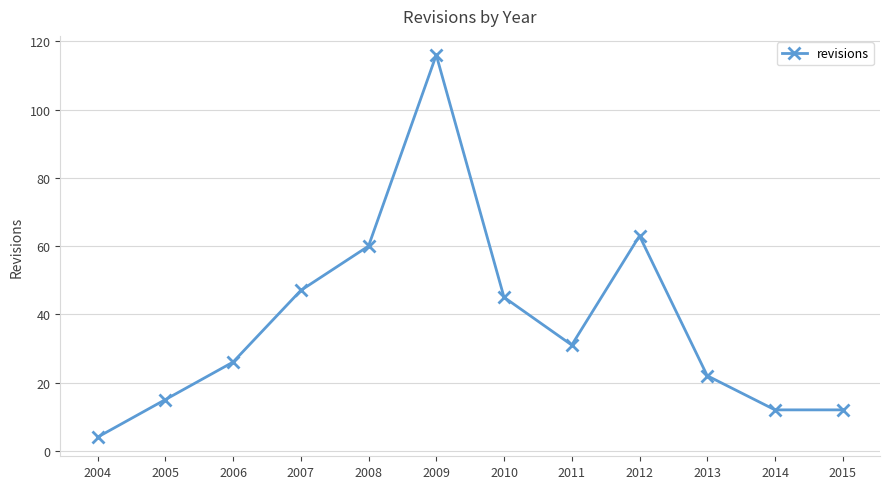

True or false: there are more than 0 points higher than both neighbors.

True